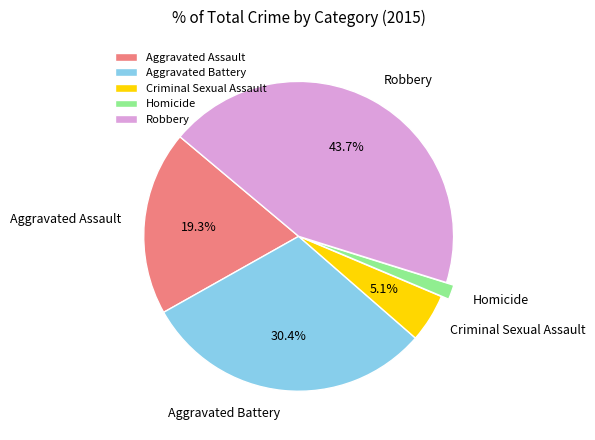

How many slices are in this pie chart?

5